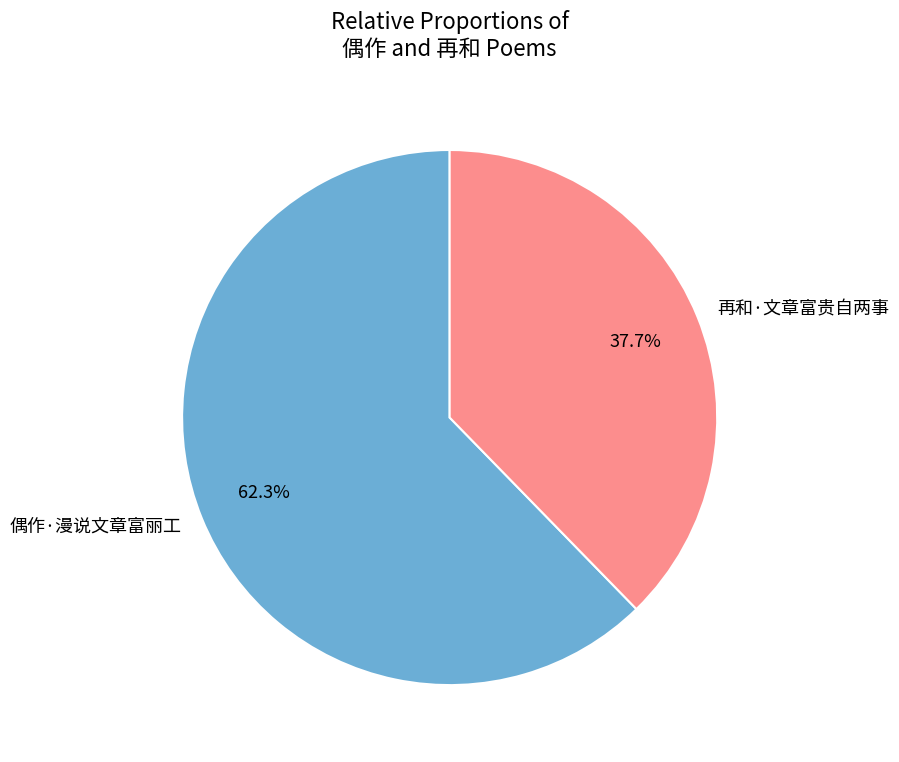

To the nearest percent, what is the difference between the largest and smallest slice percentages?

25%